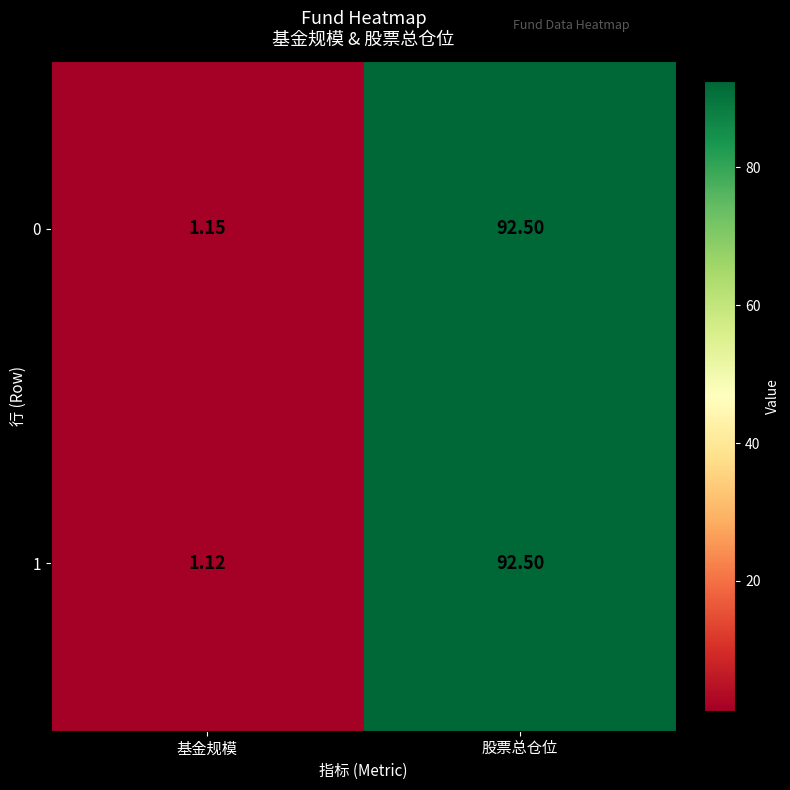

Where does the 0 series first go above 92?

股票总仓位